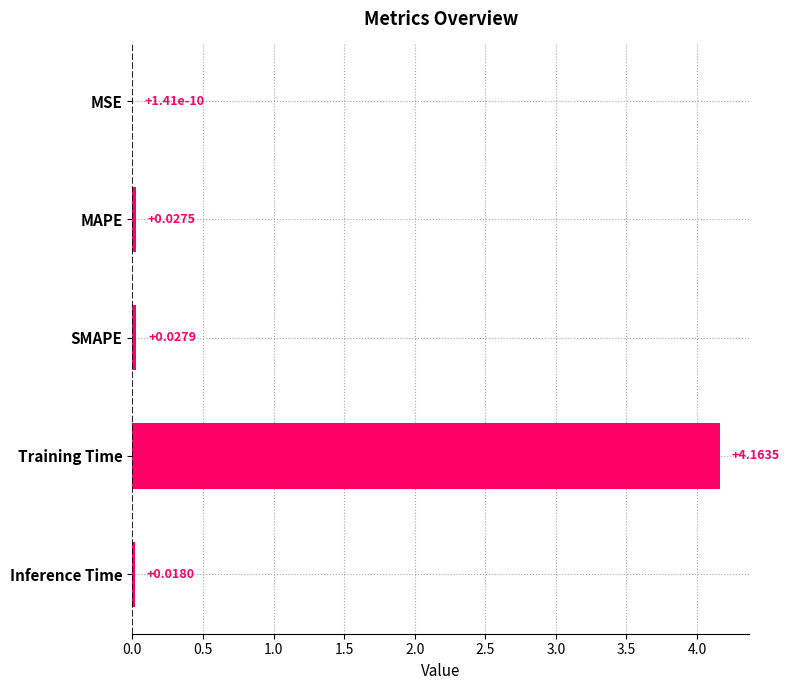

What is the average value?

0.8